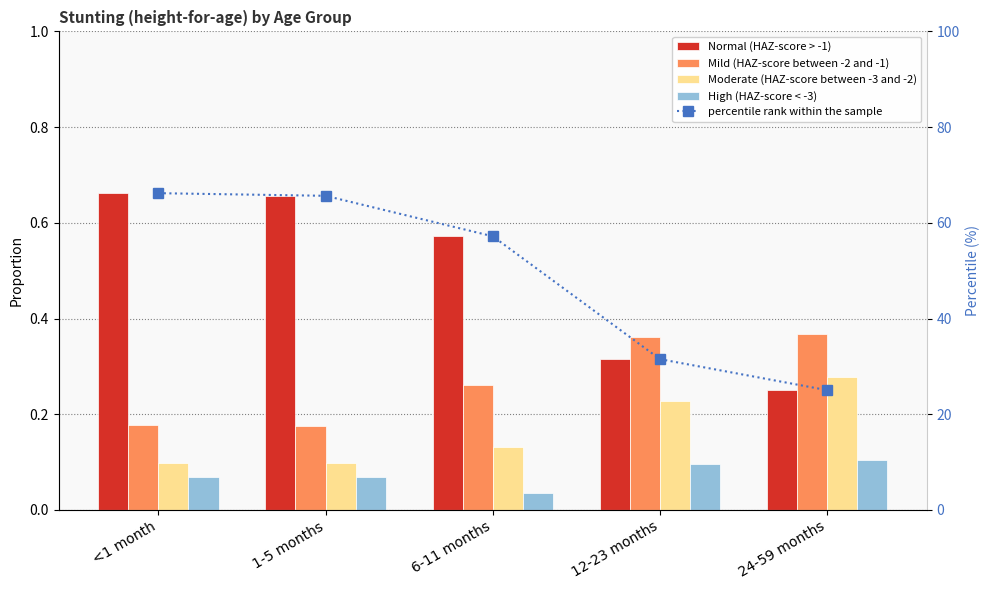

Is the value of percentile rank within the sample at 24-59 months greater than the value of Mild (HAZ-score between -2 and -1) at 24-59 months?

Yes